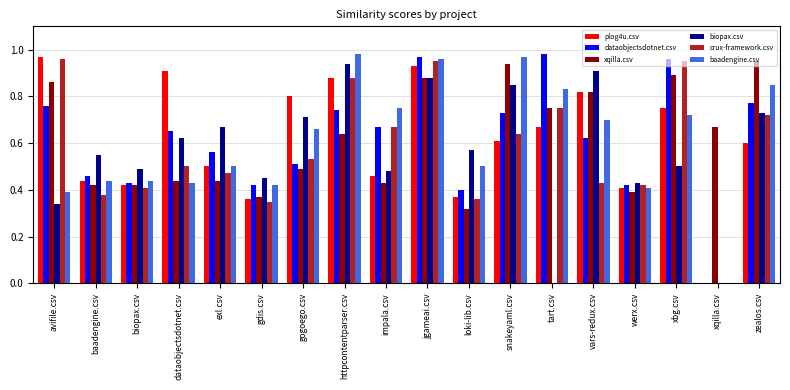

Which series changed the most between gdis.csv and snakeyaml.csv?

xqilla.csv